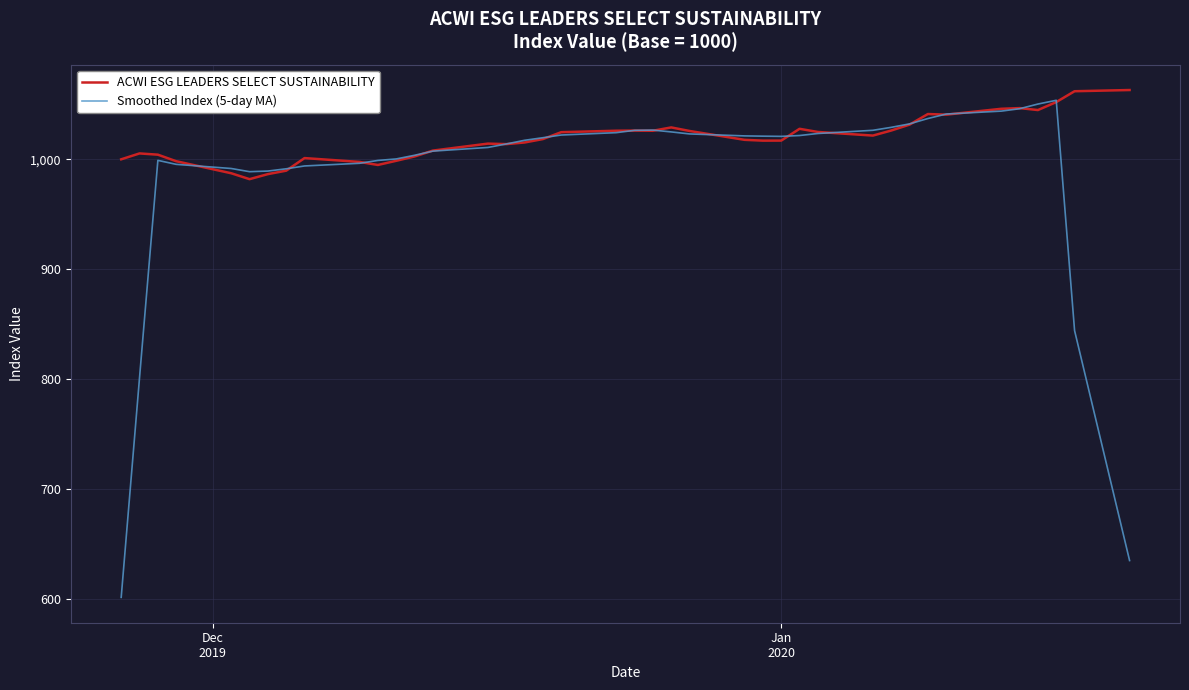

Which series has the largest range (max minus min)?

Smoothed Index (5-day MA)